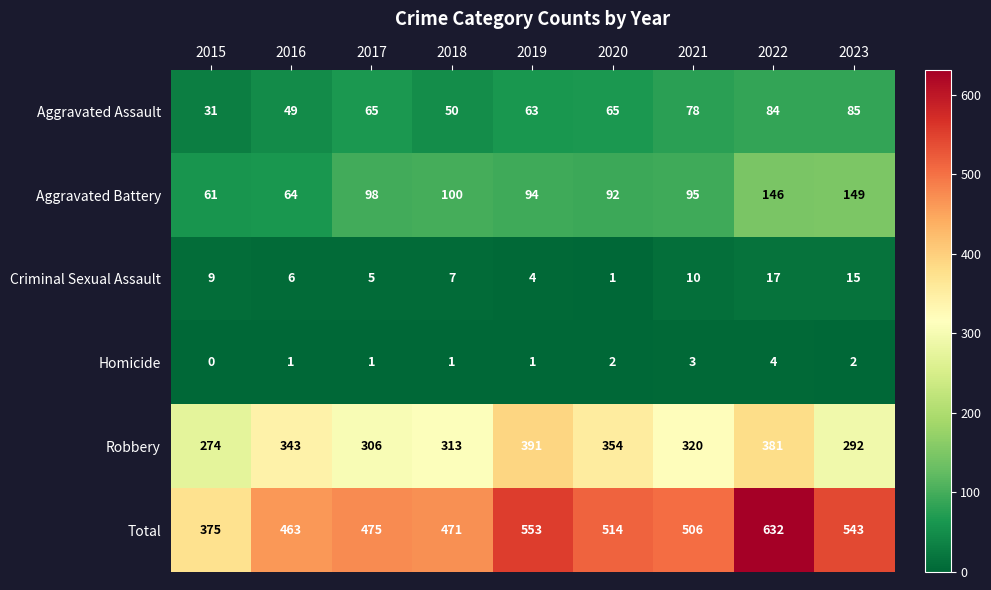

Rank the series by their maximum value, from highest to lowest.

Total, Robbery, Aggravated Battery, Aggravated Assault, Criminal Sexual Assault, Homicide